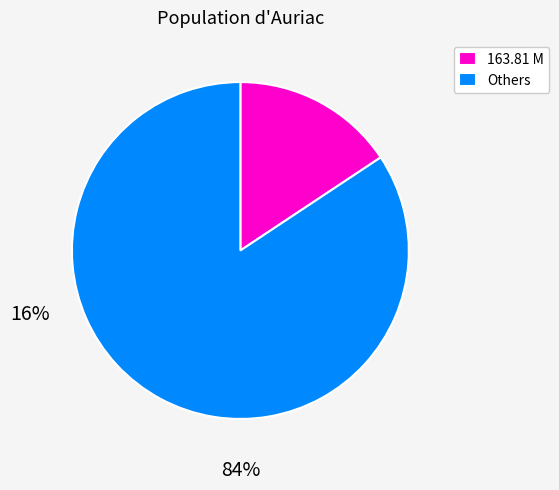

Count the number of slices in the pie.

2